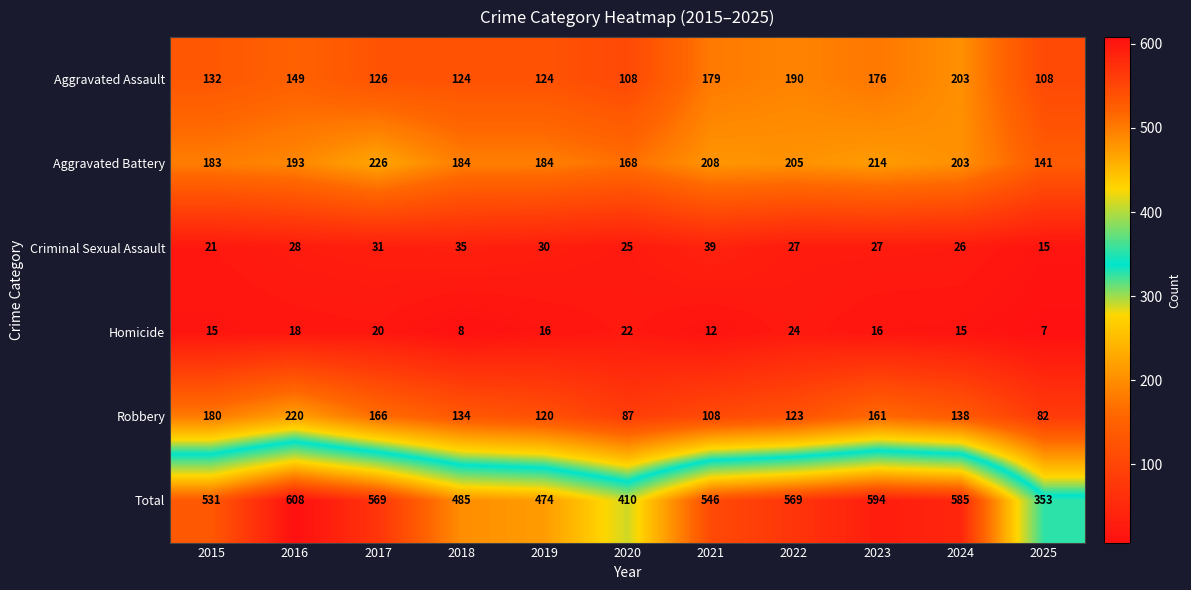

What is the maximum value shown in the chart?

608